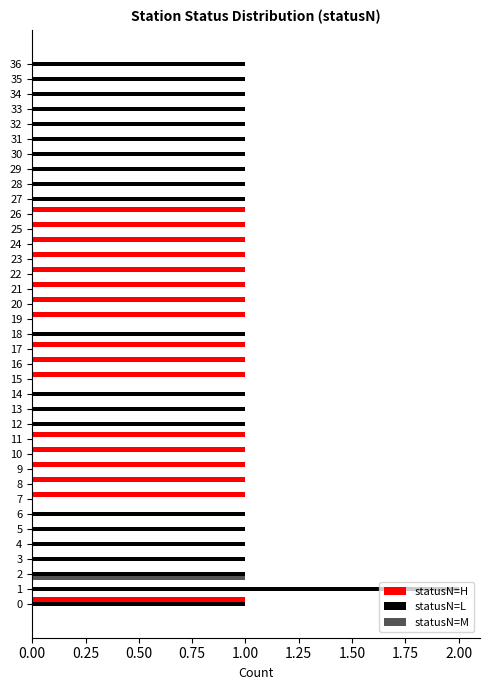

Is the value of statusN=M at 33 greater than the value of statusN=L at 6?

No